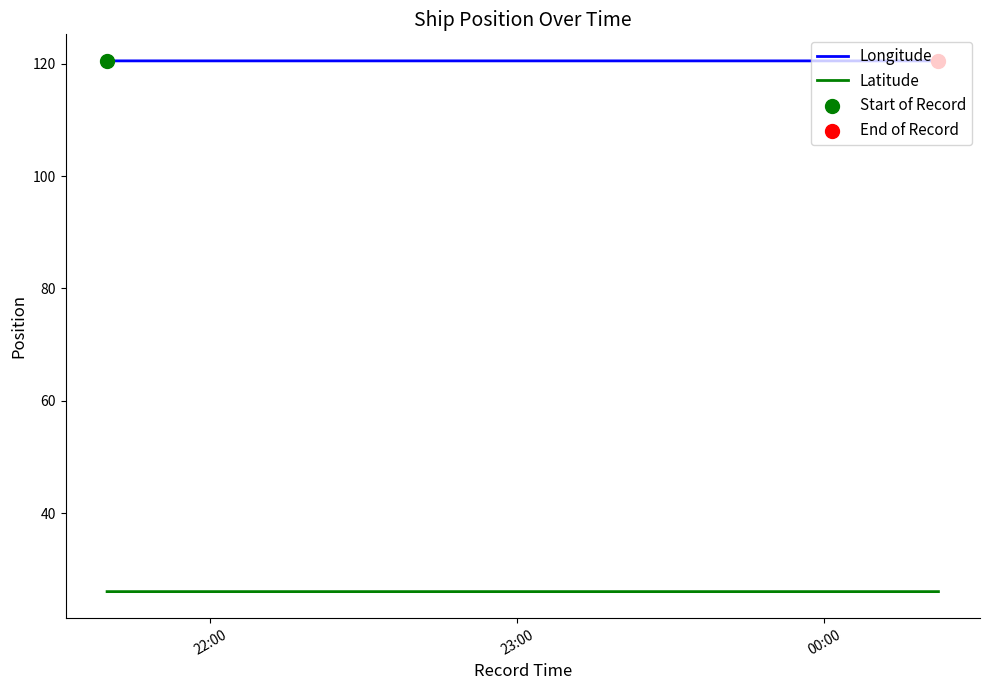

List the series in order of their overall mean, lowest first.

Latitude, Longitude